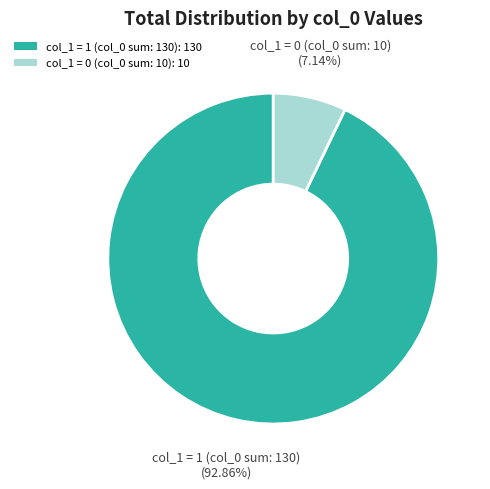

What is the largest slice in the pie chart?

col_1 = 1 (col_0 sum: 130): 130